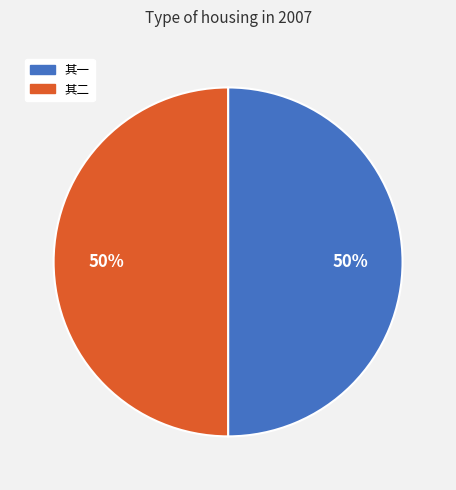

To the nearest percent, what is the average slice percentage?

50%